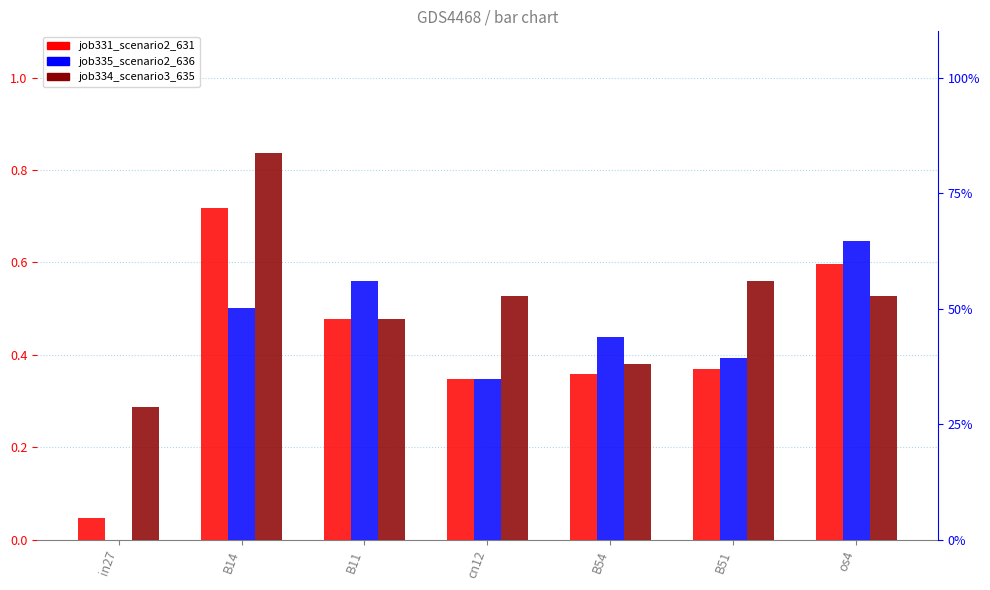

What is the minimum value for job334_scenario3_635?

0.3